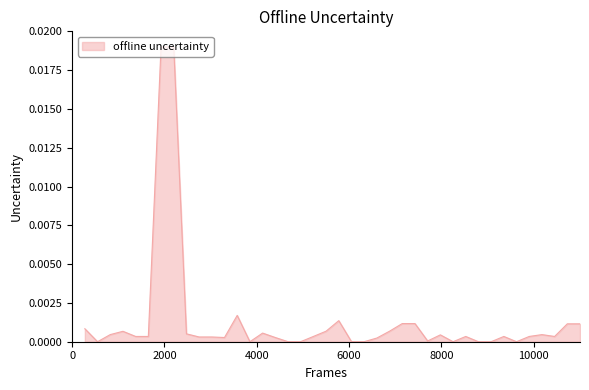

How many lines are shown in the chart?

1